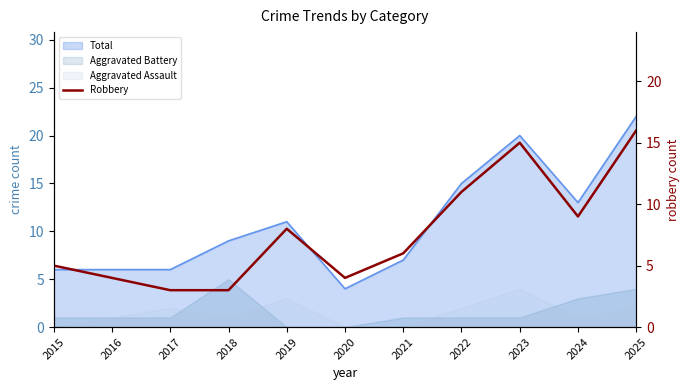

Between 2025 and 2017, which is larger?

2025